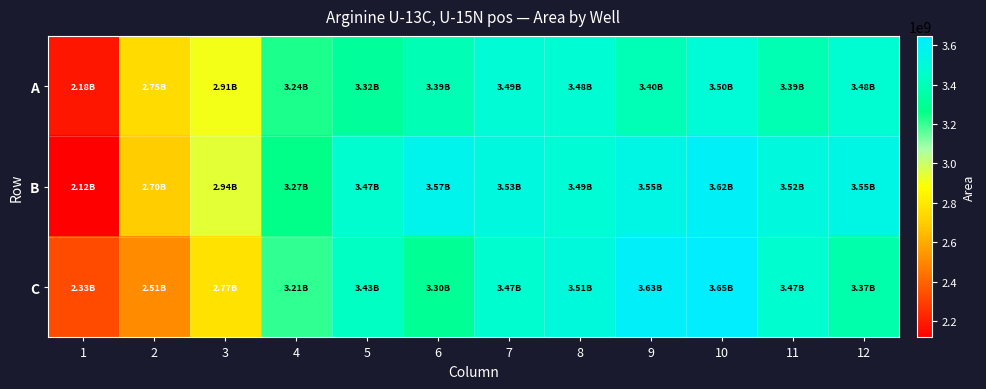

At how many categories does at least one series exceed 3217891045?

9